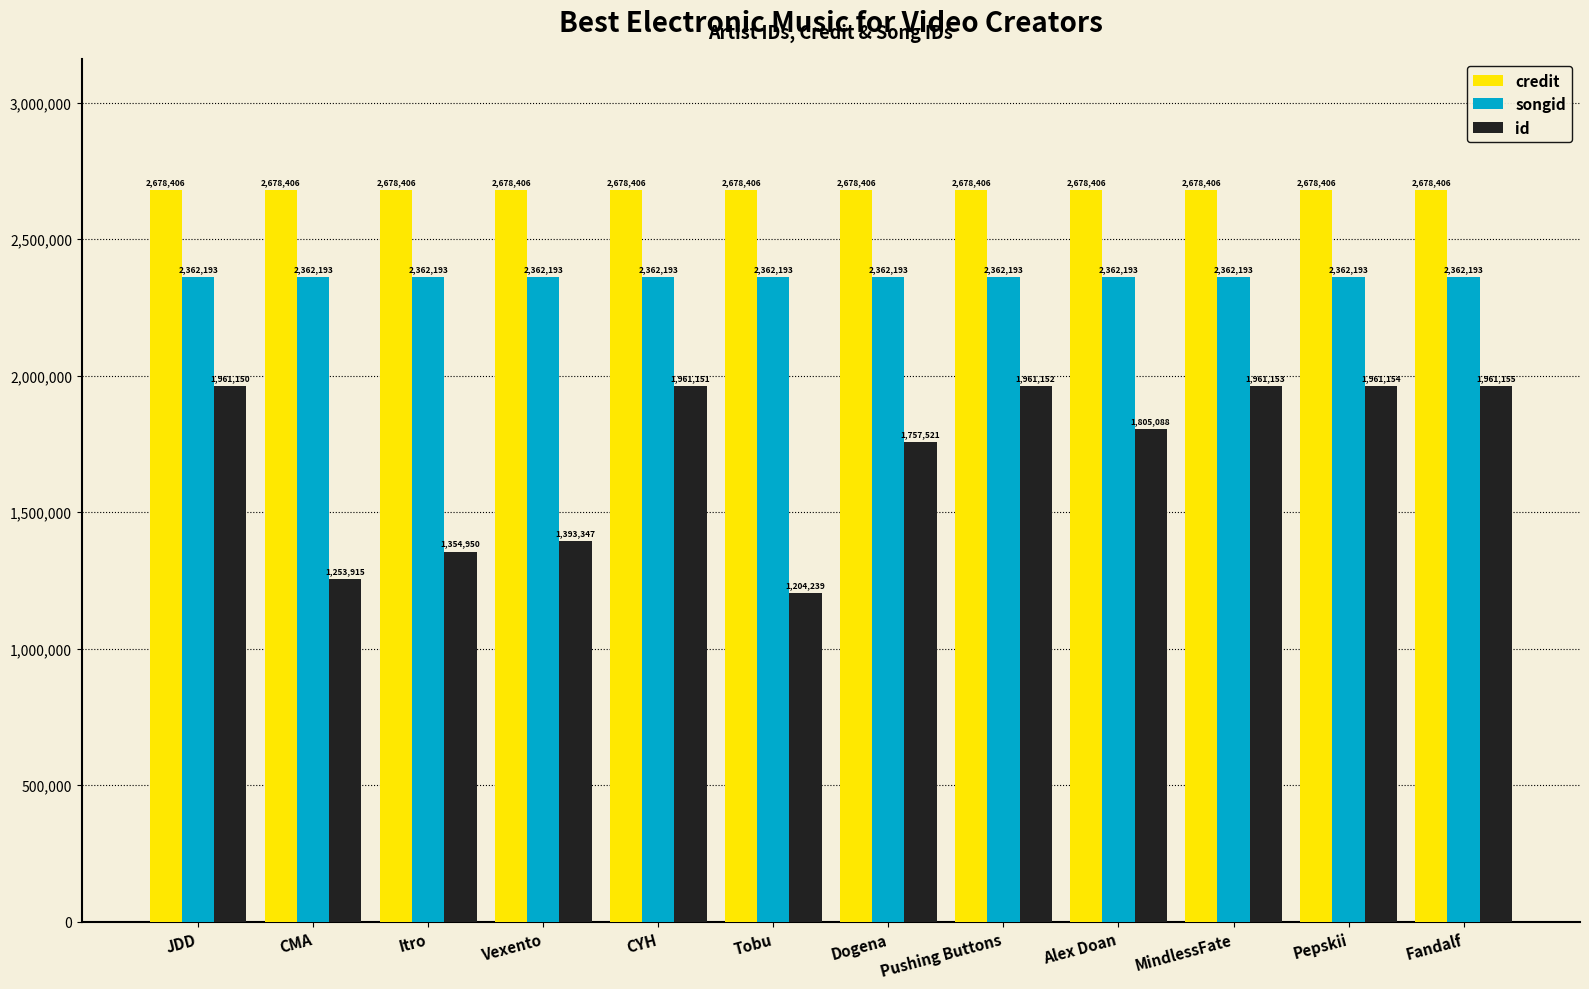

Are the bars grouped side by side (vs. stacked)?

Yes